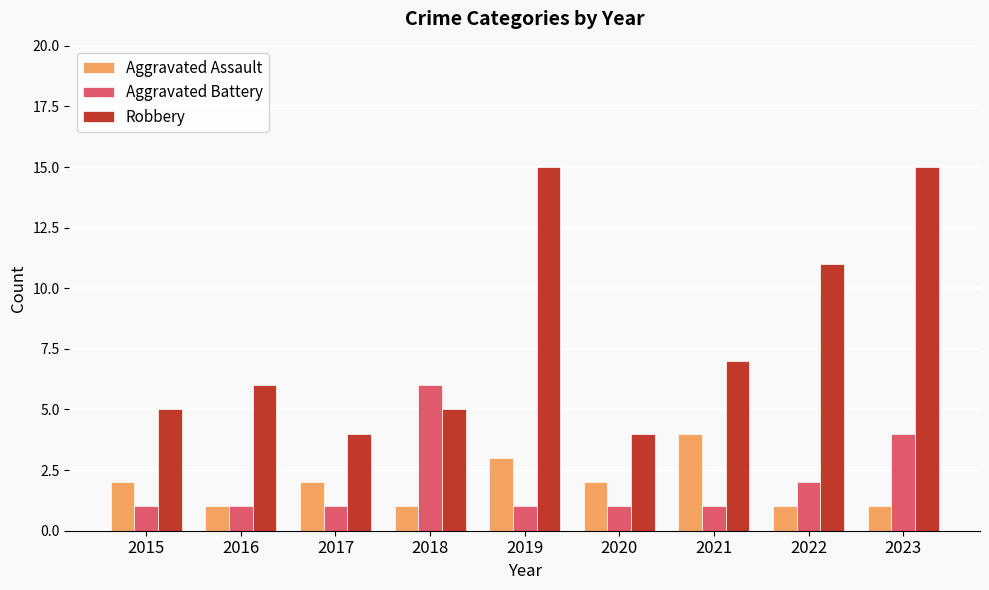

What is the spread (max minus min) of values at 2015?

4